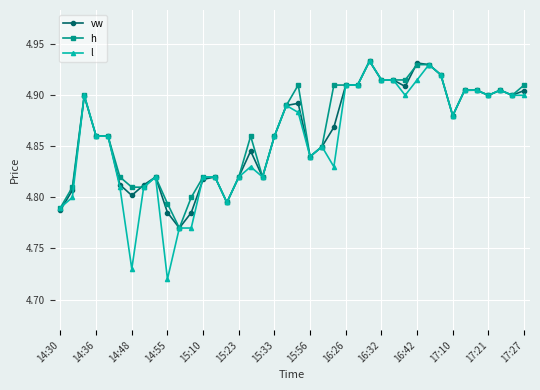

True or false: vw has more than 1 points higher than both neighbors.

True